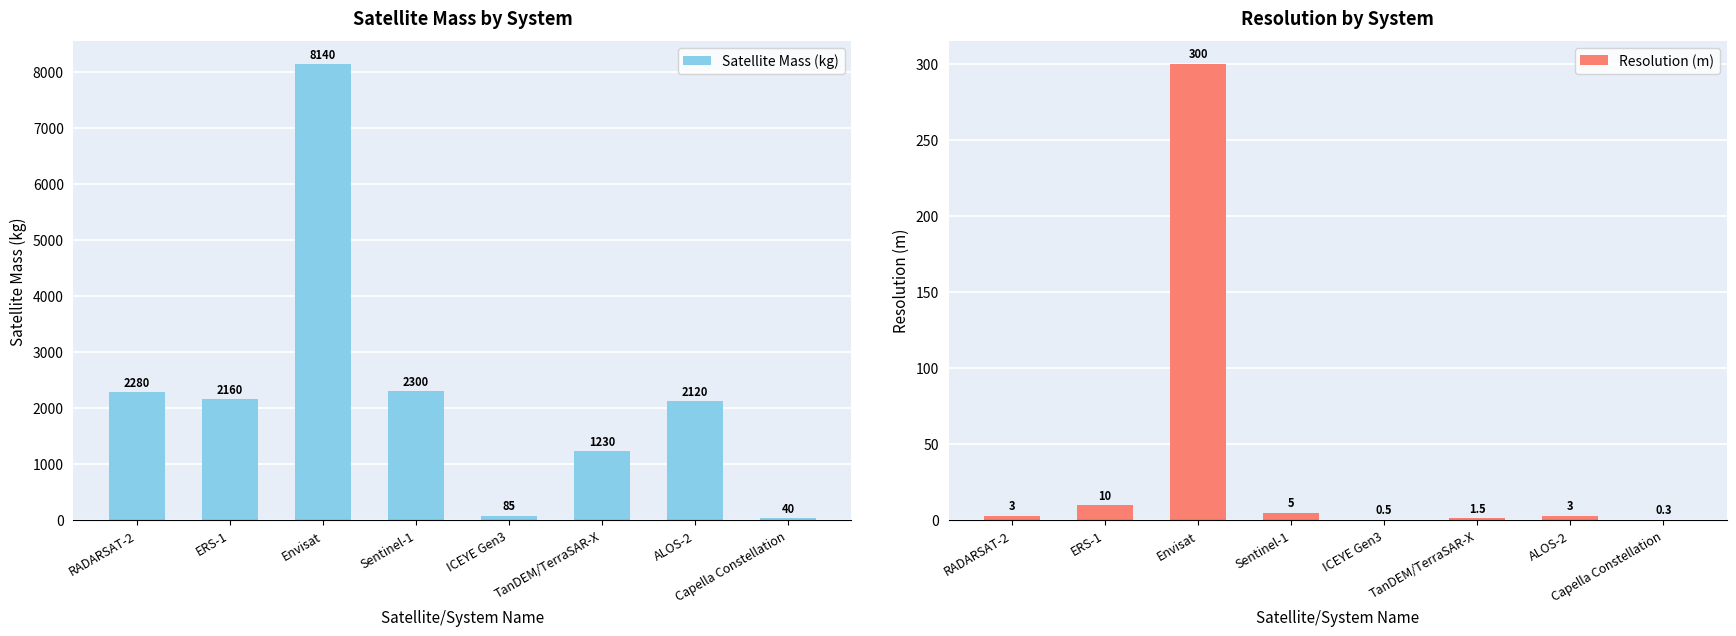

Where does the Resolution (m) series first go above 3?

ERS-1